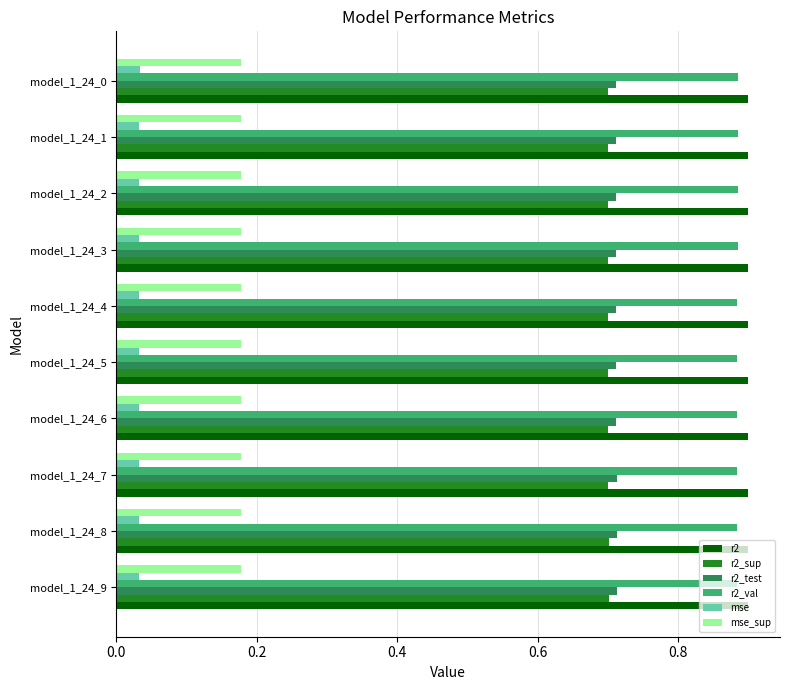

At how many categories does at least one series exceed 0?

10